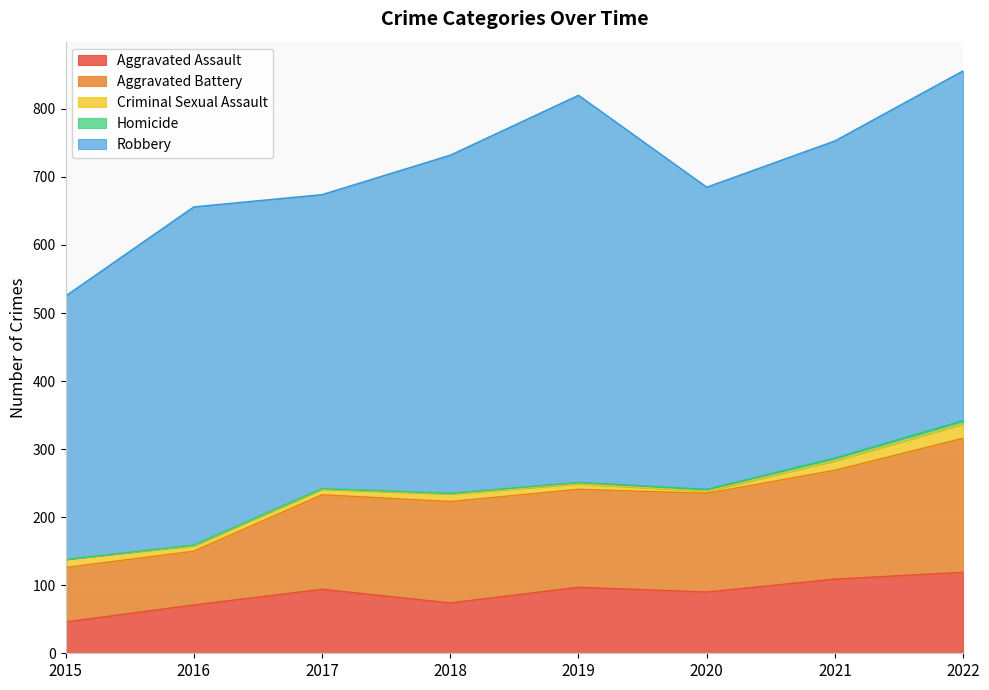

Which label corresponds to the largest value in the chart?

2019